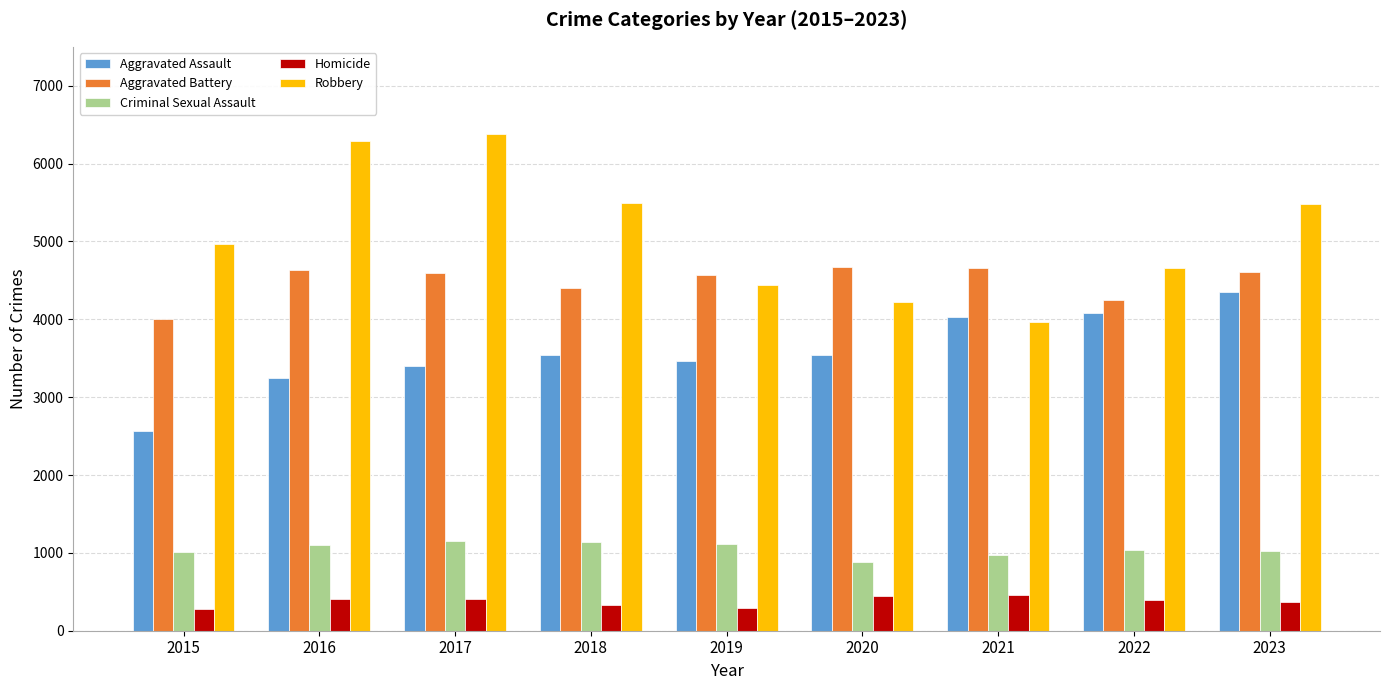

Are the bars horizontal?

No